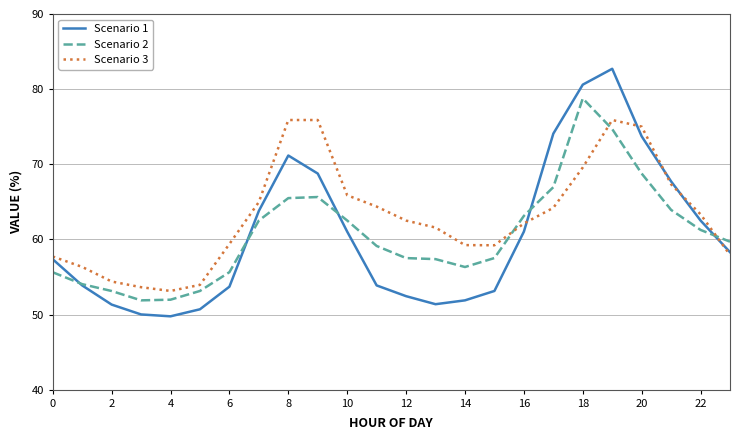

What is the difference between the maximum and minimum values in the Scenario 1 series?

32.9